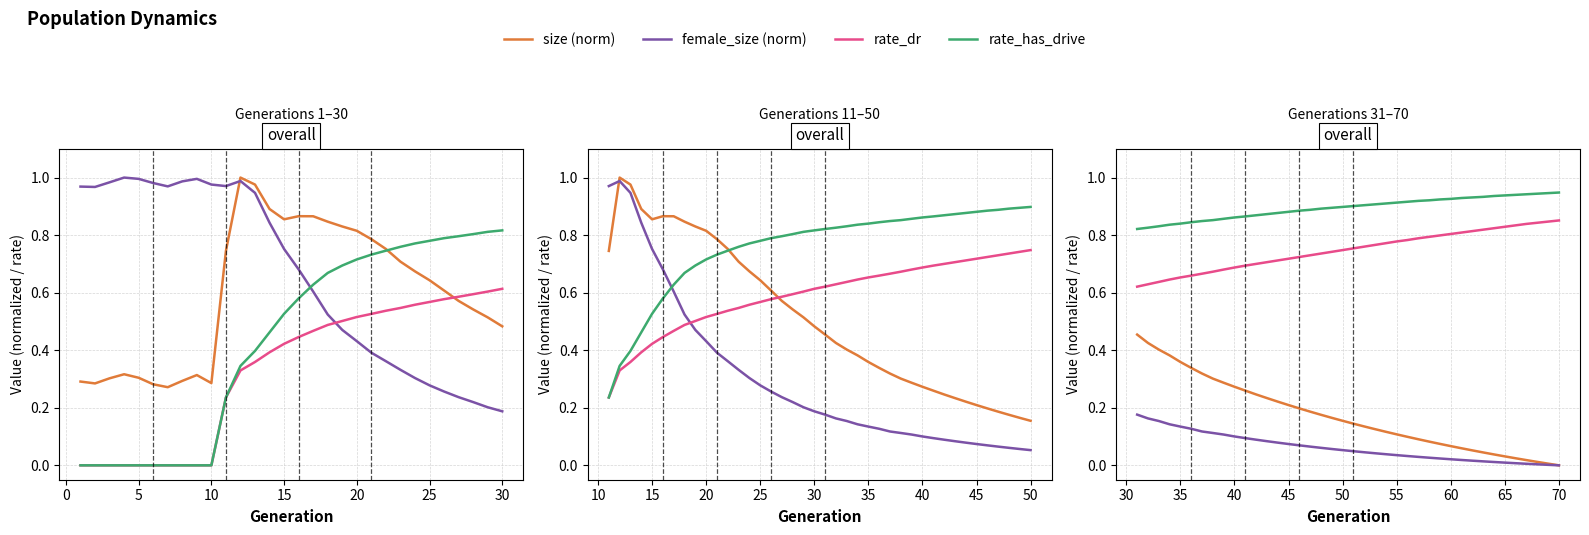

How many lines are shown in the chart?

4